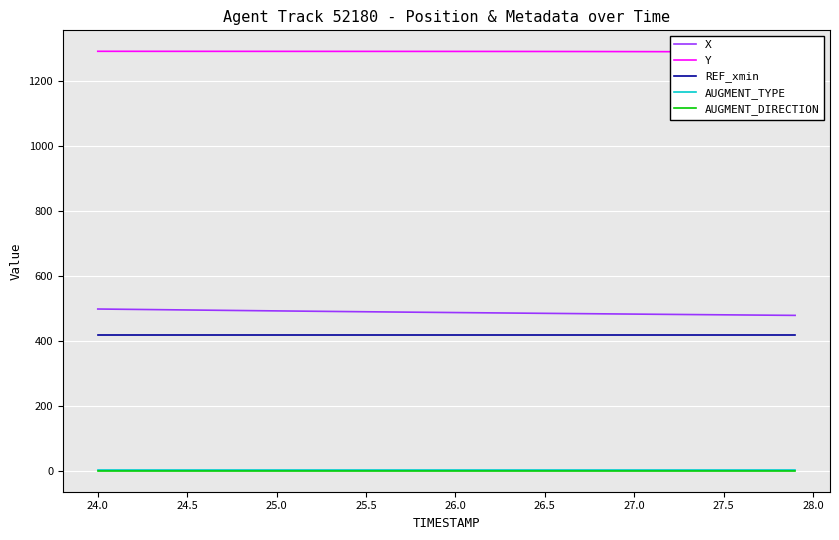

True or false: REF_xmin and X cross at least once.

False